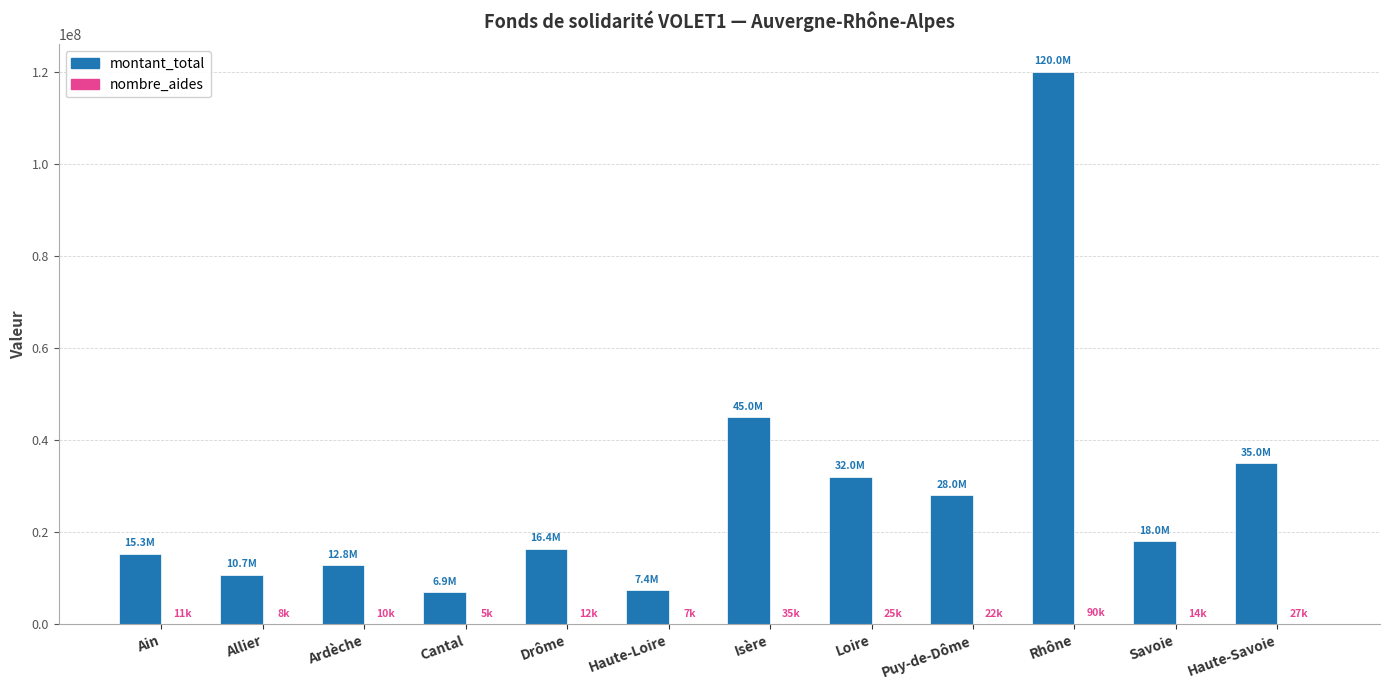

At which category is the sum across all series the highest?

Rhône